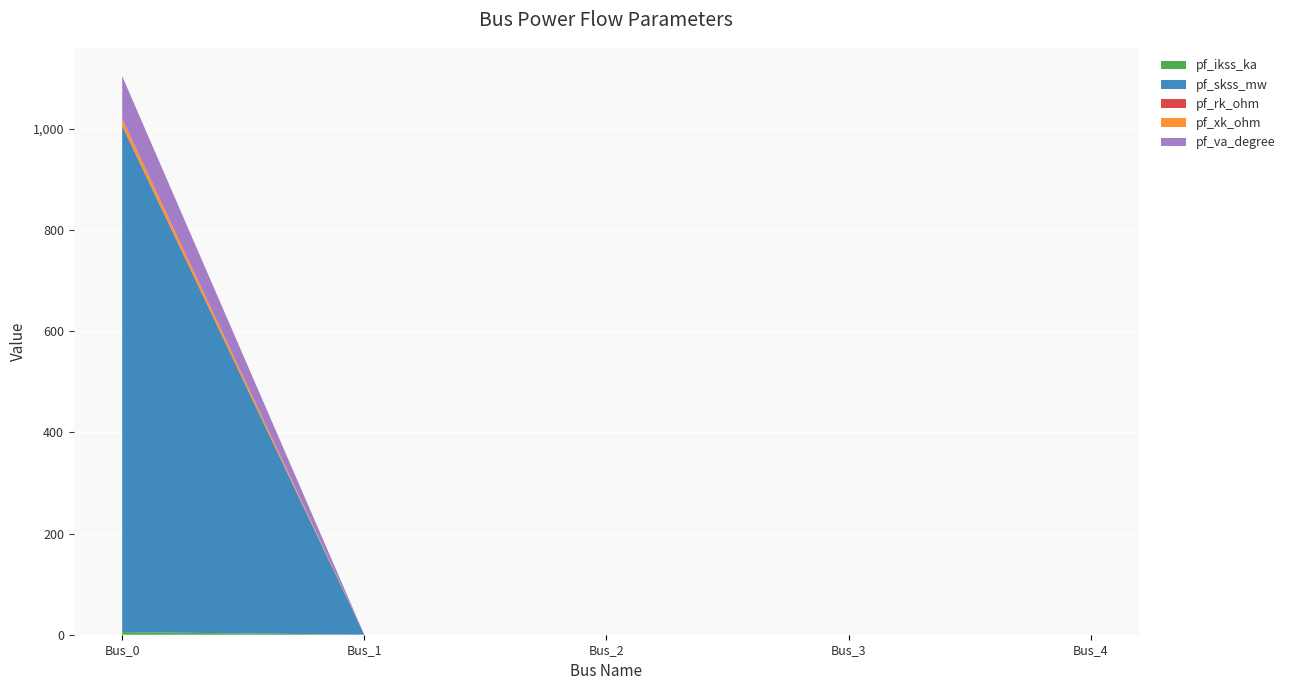

Reading right to left, extract all data points from this chart.

pf_ikss_ka: Bus_4=0.0	Bus_3=0.0	Bus_2=0.0	Bus_1=0.0	Bus_0=5.2
pf_skss_mw: Bus_4=0.0	Bus_3=0.0	Bus_2=0.0	Bus_1=0.0	Bus_0=1000.0
pf_rk_ohm: Bus_4=0.0	Bus_3=0.0	Bus_2=0.0	Bus_1=0.0	Bus_0=1.3
pf_xk_ohm: Bus_4=0.0	Bus_3=0.0	Bus_2=0.0	Bus_1=0.0	Bus_0=13.2
pf_va_degree: Bus_4=0.0	Bus_3=0.0	Bus_2=0.0	Bus_1=0.0	Bus_0=84.3